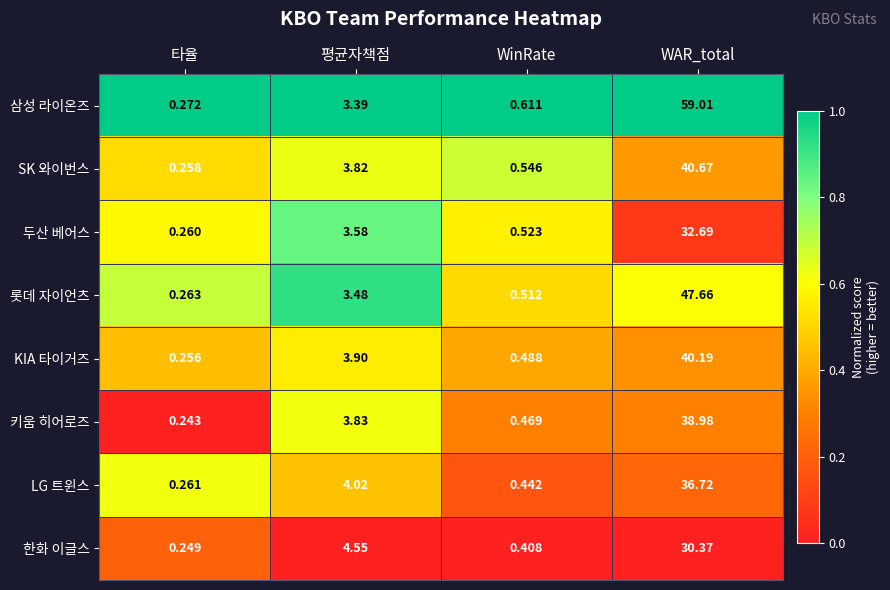

Which series has the largest total across all categories?

삼성 라이온즈